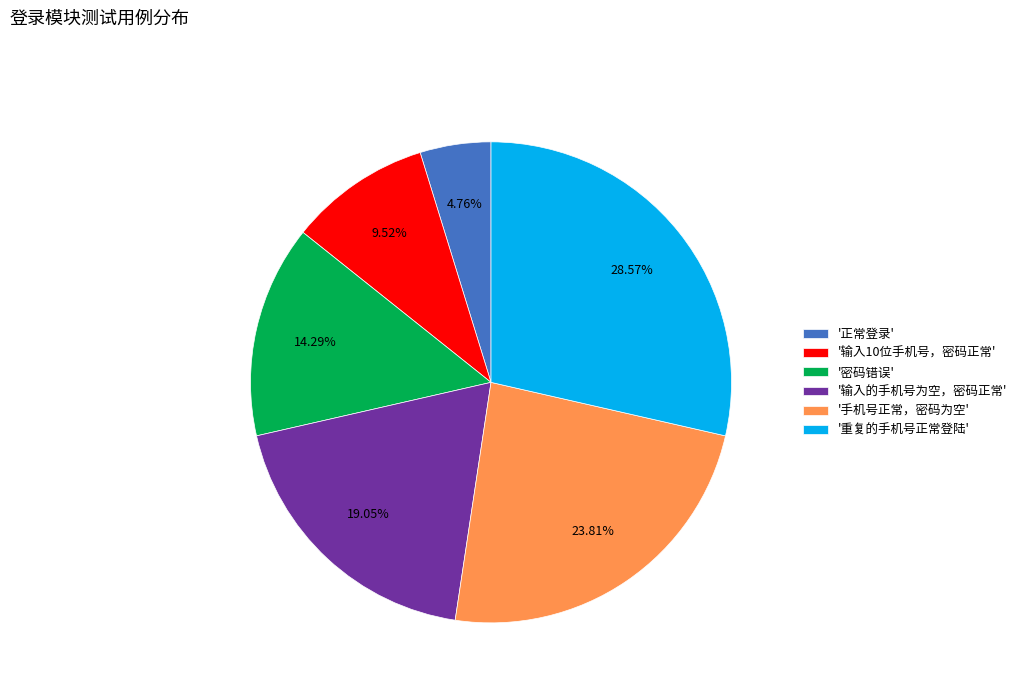

Combined, do '重复的手机号正常登陆' and '正常登录' account for over 50%?

No